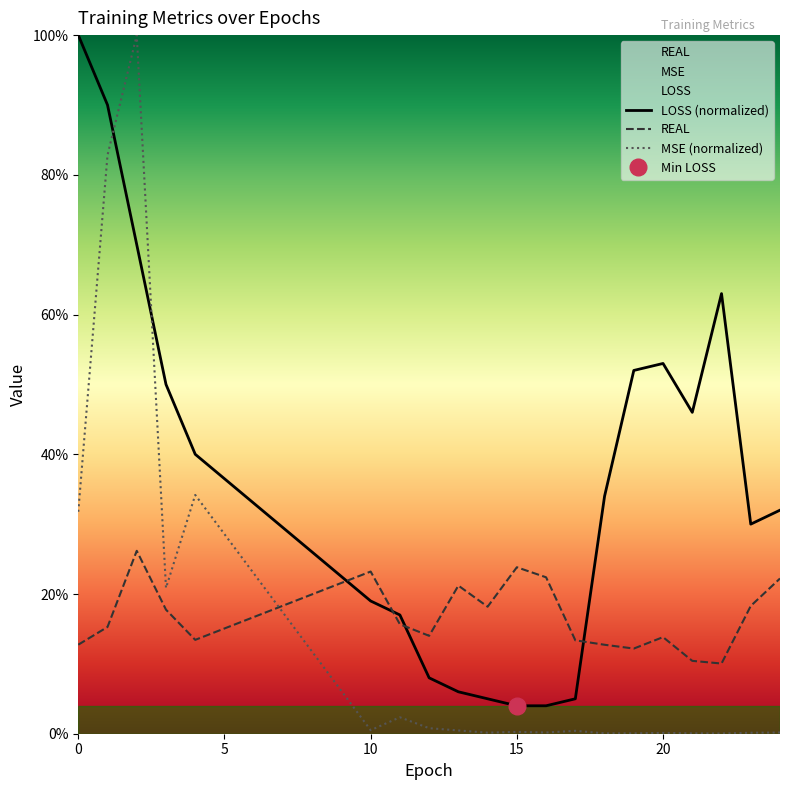

True or false: LOSS_norm has more than 0 interior local peaks.

True